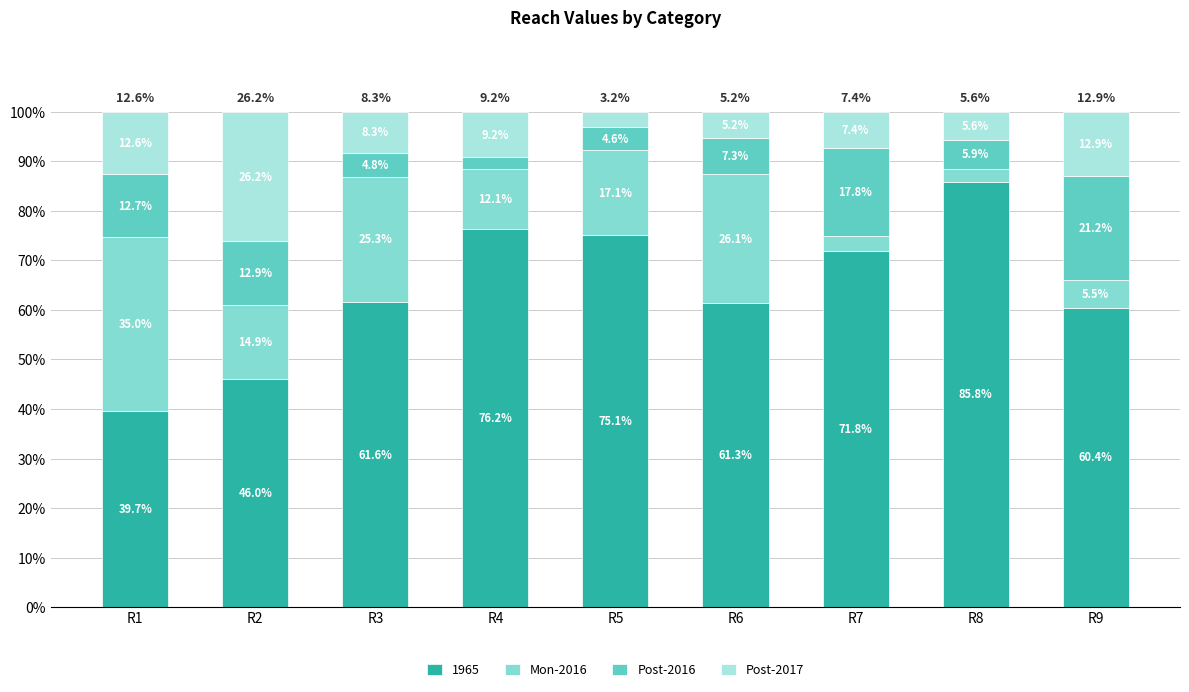

What is the lowest value of the 1965 series?

39.7